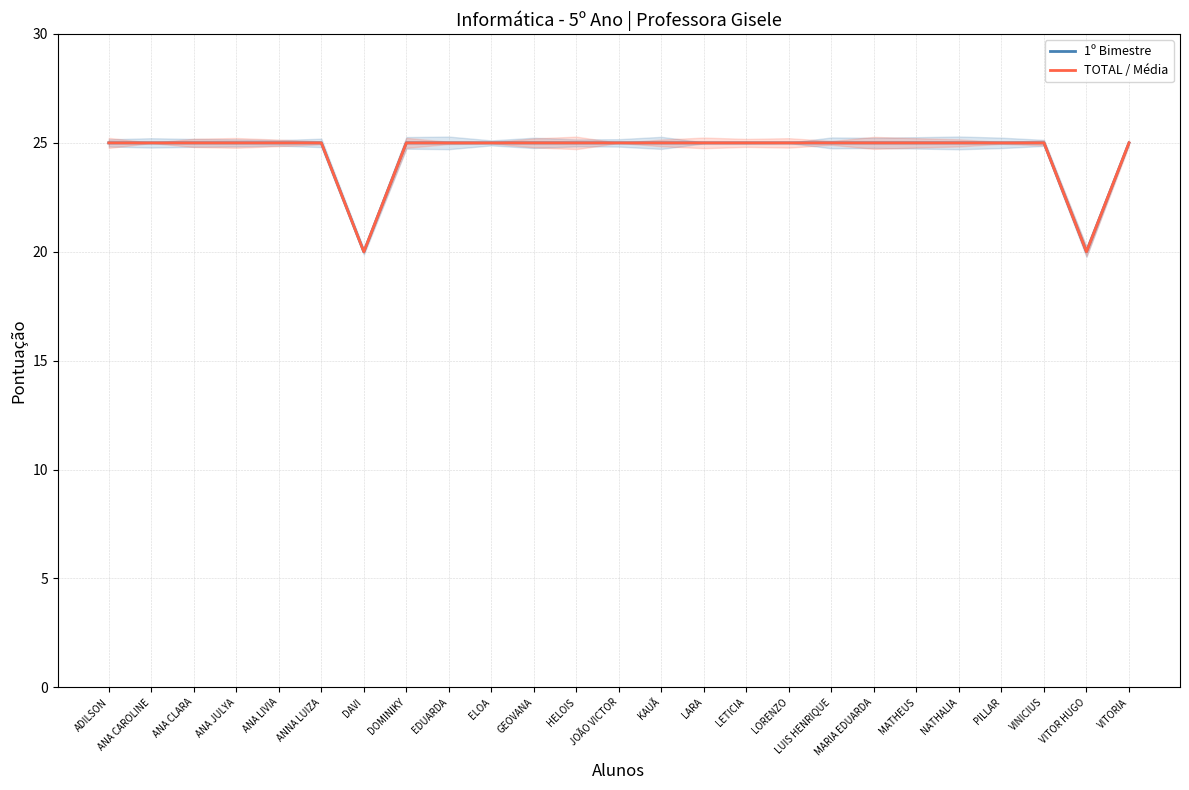

The 1º Bimestre series shows 14 at EDUARDA. True or false?

False